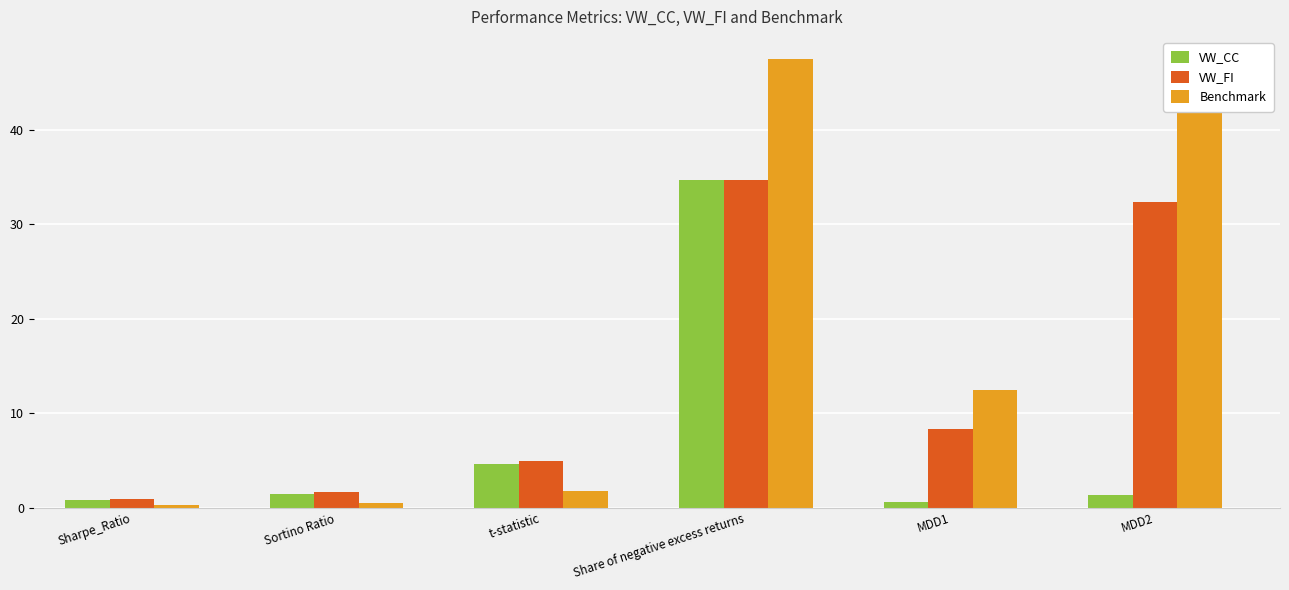

What is the sum of all Benchmark values?

109.1